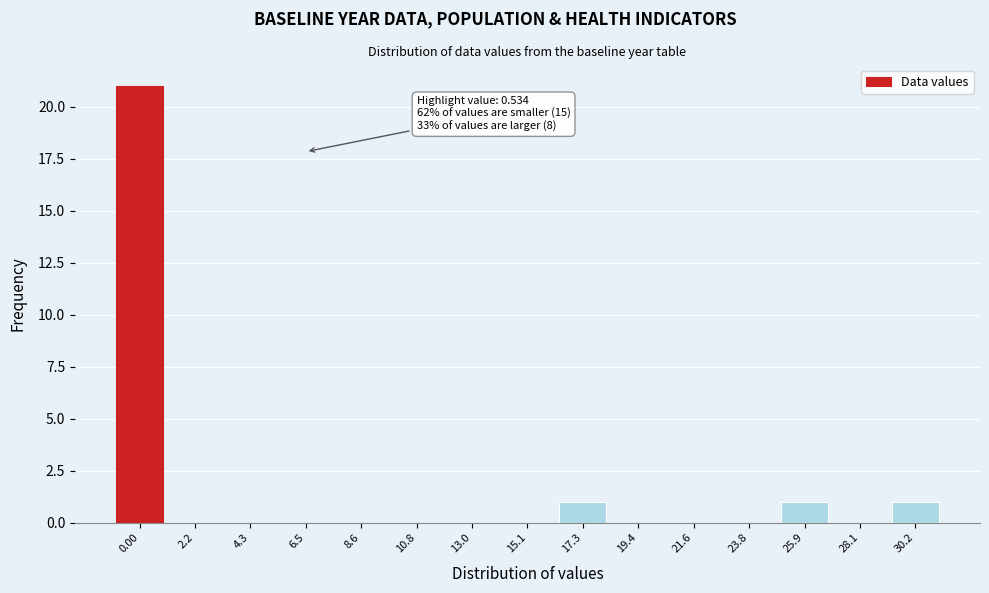

Reading left to right, transcribe all the data shown in this chart.

0.00=21	2.2=0	4.3=0	6.5=0	8.6=0	10.8=0	13.0=0	15.1=0	17.3=1	19.4=0	21.6=0	23.8=0	25.9=1	28.1=0	30.2=1